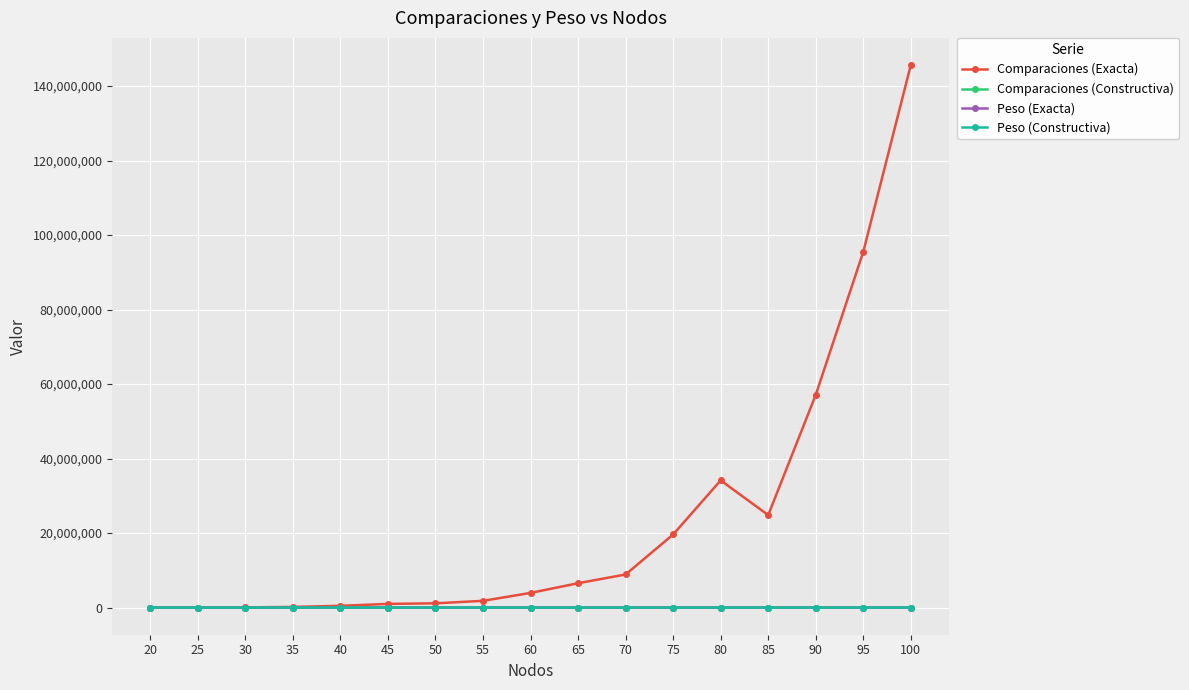

The value of Comparaciones (Exacta) at 85 is 40250711. True or false?

False